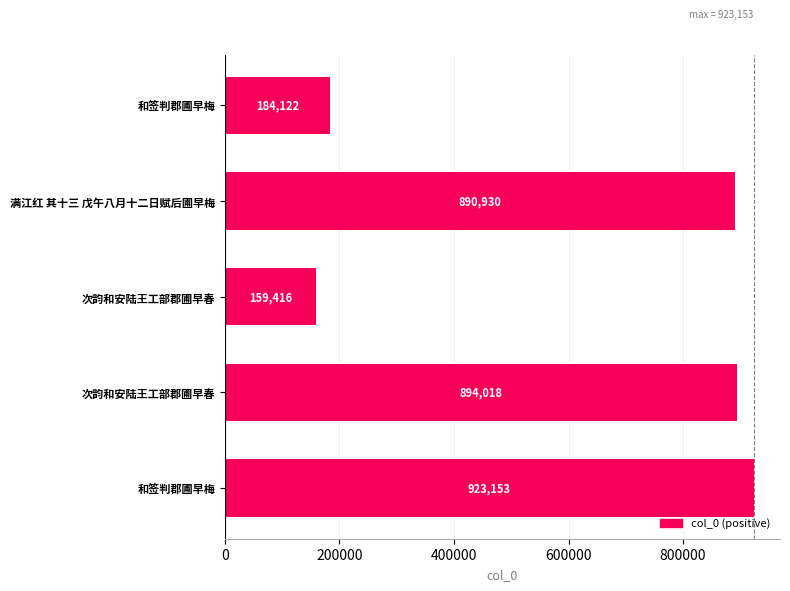

How many bars are there in total?

5